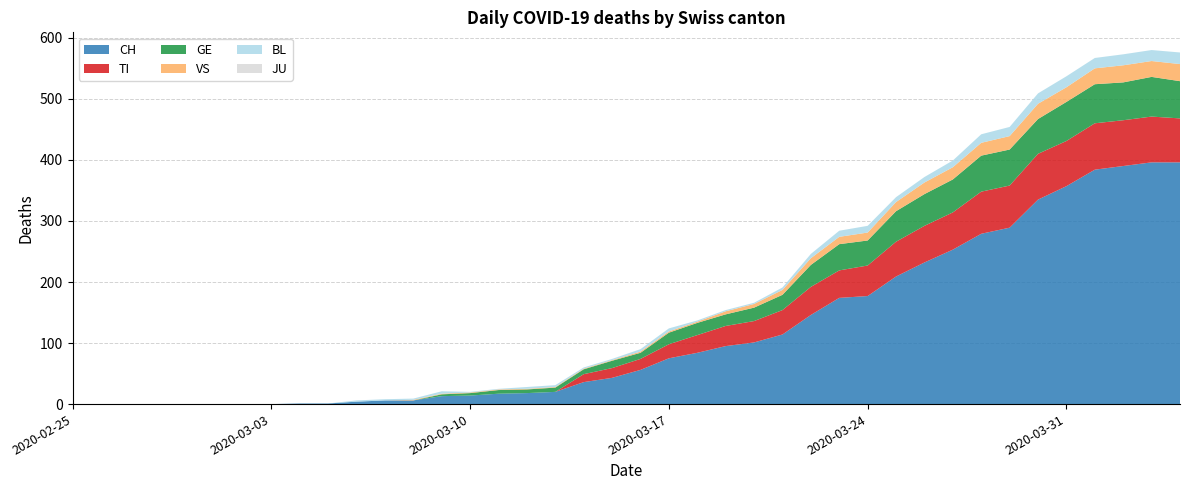

Reading left to right, extract all data points from this chart.

CH: 2020-02-25=0	2020-02-26=0	2020-02-27=0	2020-02-28=0	2020-02-29=0	2020-03-01=0	2020-03-02=0	2020-03-03=0	2020-03-04=1	2020-03-05=1	2020-03-06=4	2020-03-07=6	2020-03-08=6	2020-03-09=13	2020-03-10=14	2020-03-11=17	2020-03-12=18	2020-03-13=20	2020-03-14=36	2020-03-15=43	2020-03-16=56	2020-03-17=75	2020-03-18=84	2020-03-19=95	2020-03-20=101	2020-03-21=114	2020-03-22=146	2020-03-23=174	2020-03-24=177	2020-03-25=209	2020-03-26=232	2020-03-27=253	2020-03-28=279	2020-03-29=289	2020-03-30=335	2020-03-31=357	2020-04-01=384	2020-04-02=390	2020-04-03=396	2020-04-04=396
TI: 2020-02-25=0	2020-02-26=0	2020-02-27=0	2020-02-28=0	2020-02-29=0	2020-03-01=0	2020-03-02=0	2020-03-03=0	2020-03-04=0	2020-03-05=0	2020-03-06=0	2020-03-07=0	2020-03-08=0	2020-03-09=0	2020-03-10=0	2020-03-11=0	2020-03-12=0	2020-03-13=0	2020-03-14=13	2020-03-15=16	2020-03-16=18	2020-03-17=23	2020-03-18=29	2020-03-19=33	2020-03-20=35	2020-03-21=40	2020-03-22=46	2020-03-23=45	2020-03-24=50	2020-03-25=57	2020-03-26=60	2020-03-27=61	2020-03-28=69	2020-03-29=69	2020-03-30=75	2020-03-31=74	2020-04-01=76	2020-04-02=75	2020-04-03=75	2020-04-04=72
GE: 2020-02-25=0	2020-02-26=0	2020-02-27=0	2020-02-28=0	2020-02-29=0	2020-03-01=0	2020-03-02=0	2020-03-03=0	2020-03-04=0	2020-03-05=0	2020-03-06=0	2020-03-07=0	2020-03-08=0	2020-03-09=3	2020-03-10=4	2020-03-11=6	2020-03-12=6	2020-03-13=7	2020-03-14=8	2020-03-15=12	2020-03-16=10	2020-03-17=19	2020-03-18=20	2020-03-19=19	2020-03-20=22	2020-03-21=25	2020-03-22=36	2020-03-23=43	2020-03-24=41	2020-03-25=50	2020-03-26=52	2020-03-27=54	2020-03-28=59	2020-03-29=59	2020-03-30=57	2020-03-31=64	2020-04-01=64	2020-04-02=62	2020-04-03=65	2020-04-04=61
VS: 2020-02-25=0	2020-02-26=0	2020-02-27=0	2020-02-28=0	2020-02-29=0	2020-03-01=0	2020-03-02=0	2020-03-03=0	2020-03-04=0	2020-03-05=0	2020-03-06=0	2020-03-07=0	2020-03-08=1	2020-03-09=1	2020-03-10=1	2020-03-11=1	2020-03-12=1	2020-03-13=1	2020-03-14=1	2020-03-15=1	2020-03-16=2	2020-03-17=2	2020-03-18=2	2020-03-19=5	2020-03-20=6	2020-03-21=8	2020-03-22=11	2020-03-23=12	2020-03-24=13	2020-03-25=15	2020-03-26=19	2020-03-27=20	2020-03-28=21	2020-03-29=22	2020-03-30=25	2020-03-31=24	2020-04-01=26	2020-04-02=28	2020-04-03=26	2020-04-04=28
BL: 2020-02-25=0	2020-02-26=0	2020-02-27=0	2020-02-28=0	2020-02-29=0	2020-03-01=0	2020-03-02=0	2020-03-03=0	2020-03-04=0	2020-03-05=0	2020-03-06=2	2020-03-07=2	2020-03-08=2	2020-03-09=4	2020-03-10=1	2020-03-11=1	2020-03-12=3	2020-03-13=3	2020-03-14=2	2020-03-15=2	2020-03-16=4	2020-03-17=5	2020-03-18=2	2020-03-19=2	2020-03-20=2	2020-03-21=4	2020-03-22=7	2020-03-23=10	2020-03-24=11	2020-03-25=8	2020-03-26=9	2020-03-27=11	2020-03-28=14	2020-03-29=15	2020-03-30=17	2020-03-31=18	2020-04-01=17	2020-04-02=18	2020-04-03=18	2020-04-04=19
JU: 2020-02-25=0	2020-02-26=0	2020-02-27=0	2020-02-28=0	2020-02-29=0	2020-03-01=0	2020-03-02=0	2020-03-03=0	2020-03-04=0	2020-03-05=0	2020-03-06=0	2020-03-07=0	2020-03-08=0	2020-03-09=0	2020-03-10=0	2020-03-11=0	2020-03-12=0	2020-03-13=0	2020-03-14=0	2020-03-15=0	2020-03-16=0	2020-03-17=0	2020-03-18=0	2020-03-19=0	2020-03-20=0	2020-03-21=0	2020-03-22=0	2020-03-23=0	2020-03-24=0	2020-03-25=0	2020-03-26=0	2020-03-27=0	2020-03-28=0	2020-03-29=0	2020-03-30=0	2020-03-31=0	2020-04-01=0	2020-04-02=0	2020-04-03=0	2020-04-04=0